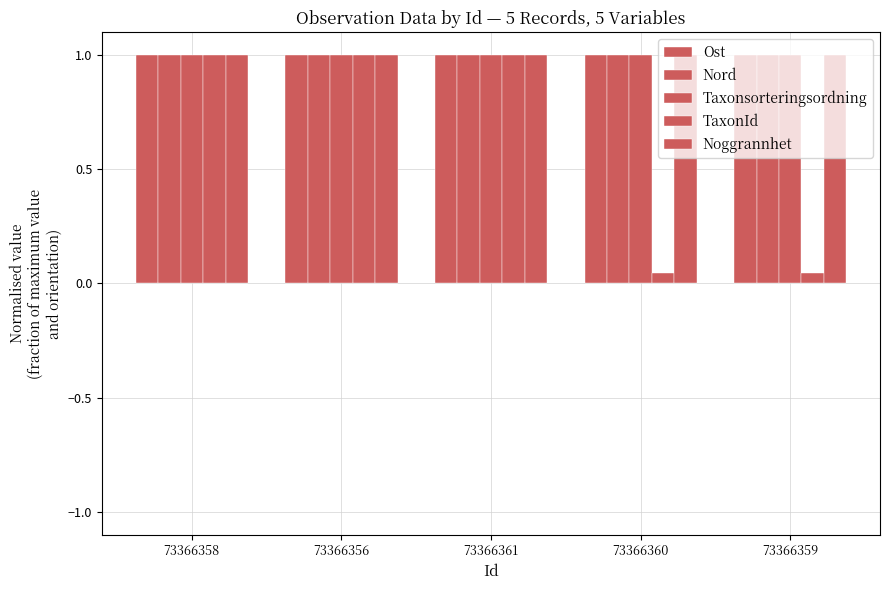

What is the maximum value shown in the chart?

1.0